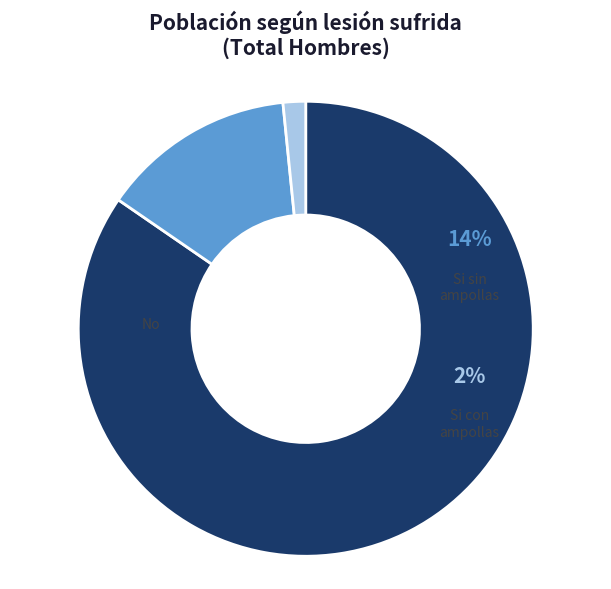

Combined, what portion of the pie is No and Si sin ampollas?

98.4%